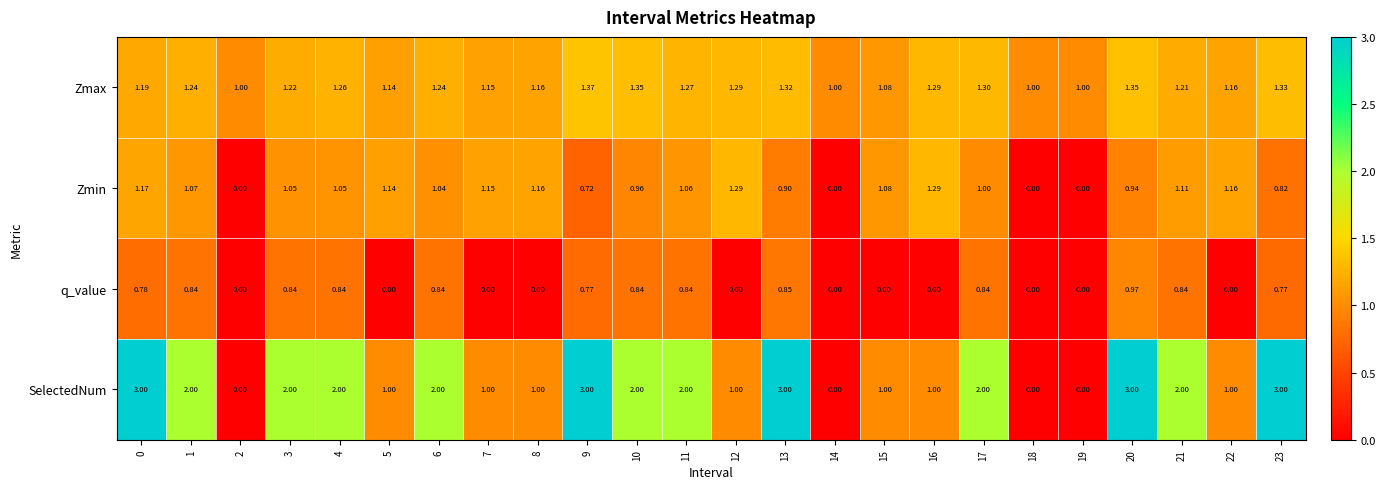

Which series changed the most between 14 and 16?

Zmin